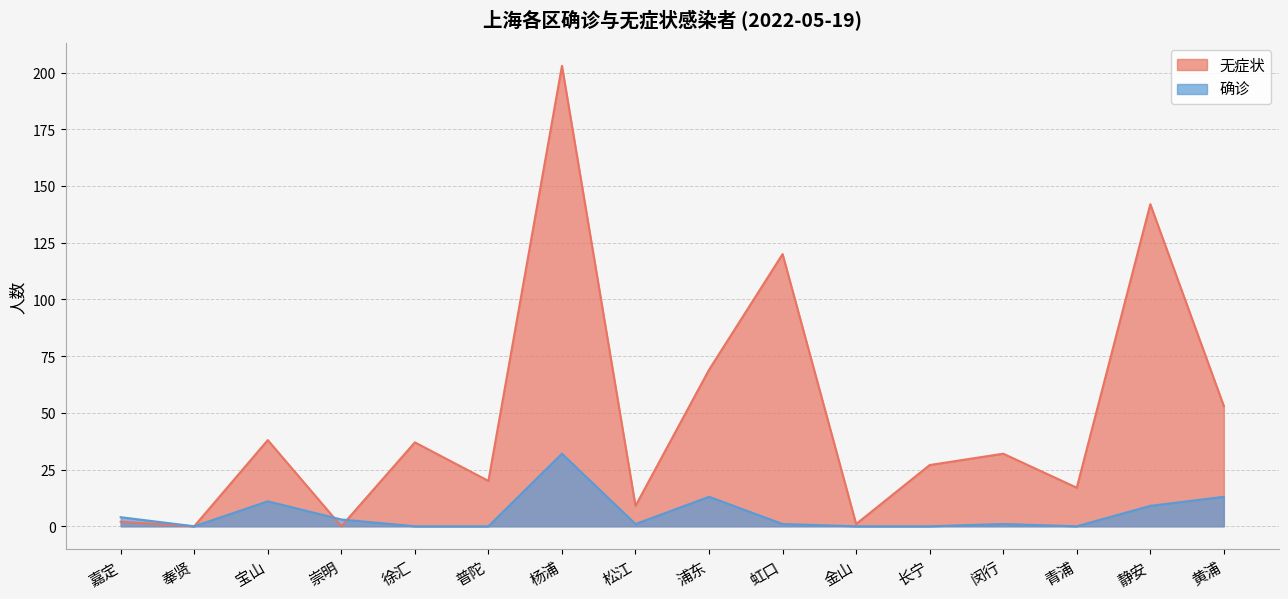

Reading right to left, extract all data points from this chart.

无症状: 53	142	17	32	27	1	120	69	9	203	20	37	0	38	0	2
确诊: 13	9	0	1	0	0	1	13	1	32	0	0	3	11	0	4